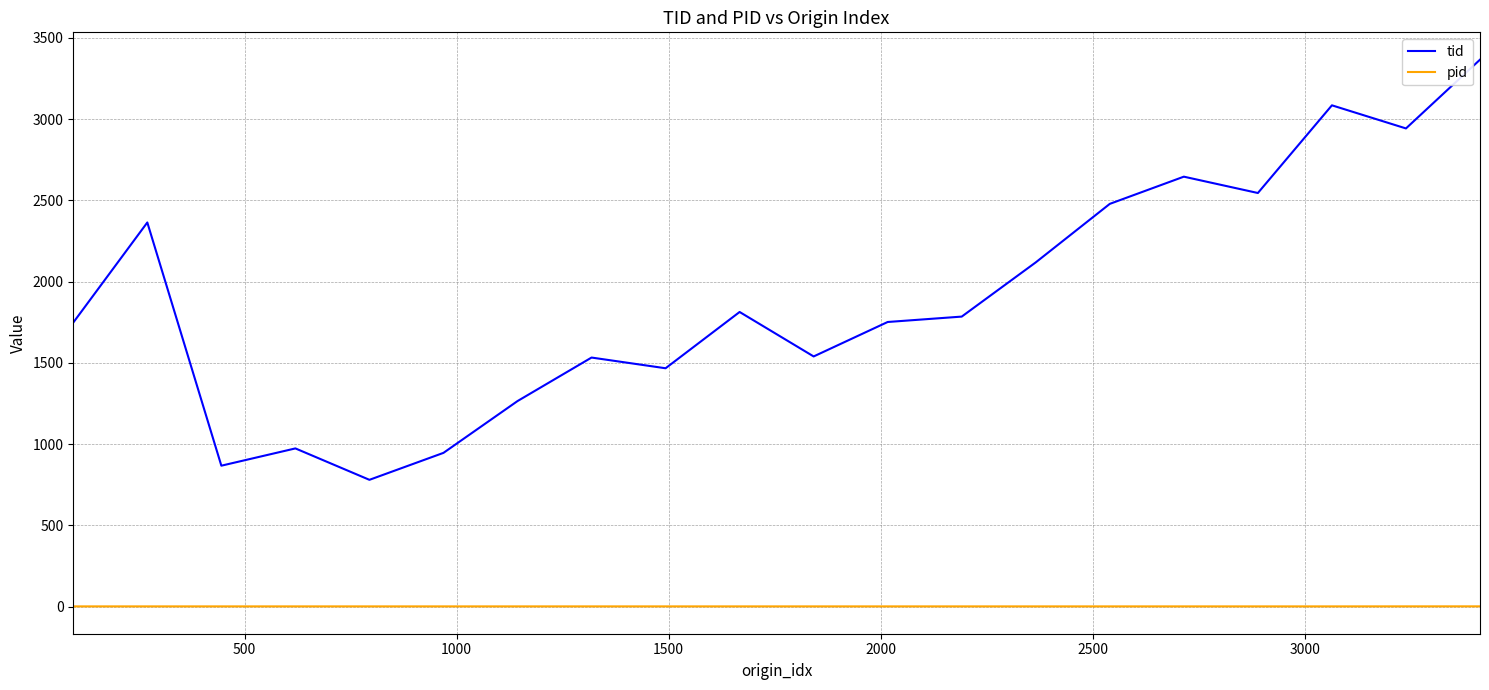

What is the minimum value for tid?

780.0